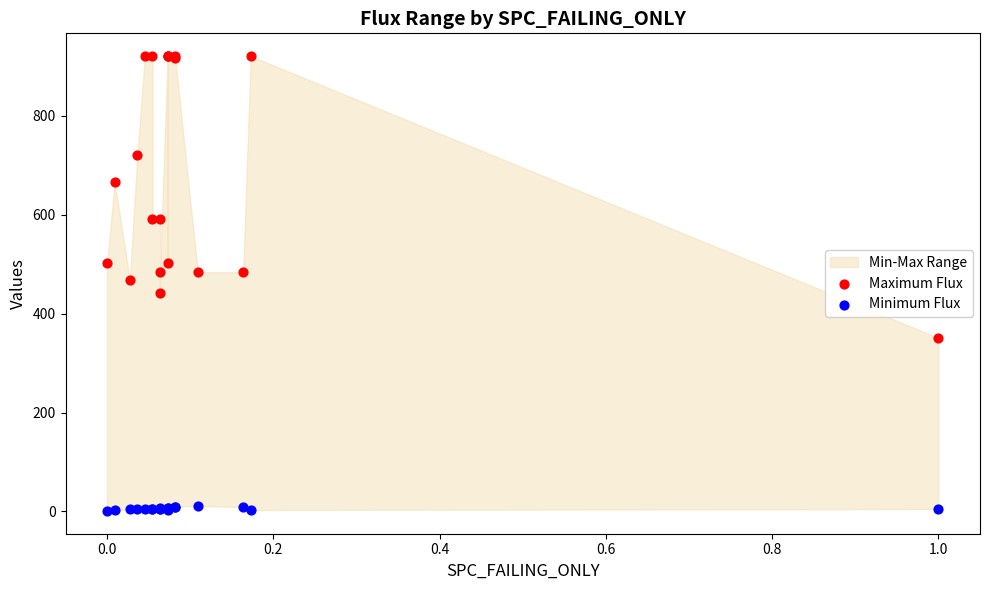

In the Maximum Flux series, what Y value is closest to 636?

666